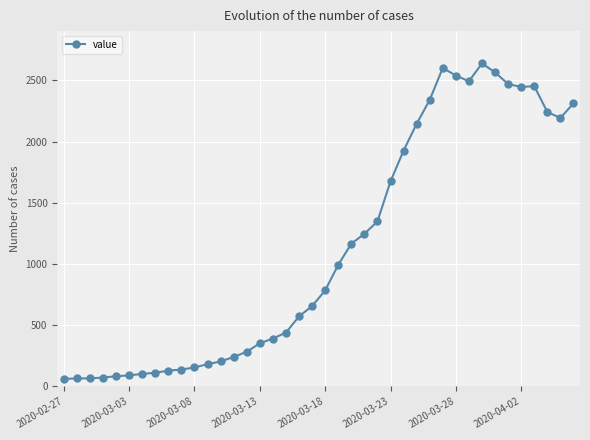

What is the sum of all values?

44971